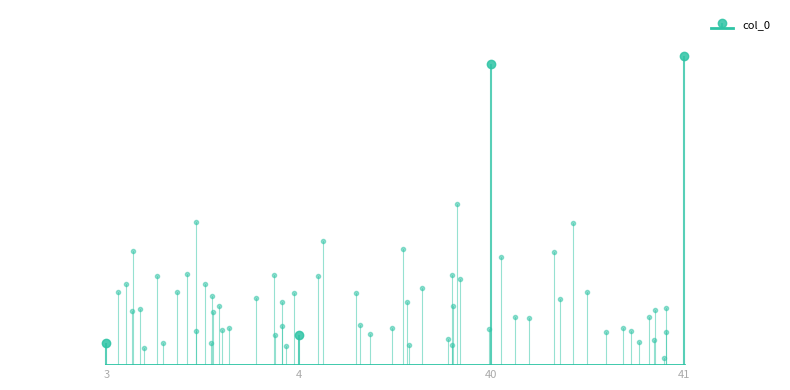

Rank the categories by value from lowest to highest.

3, 4, 40, 41